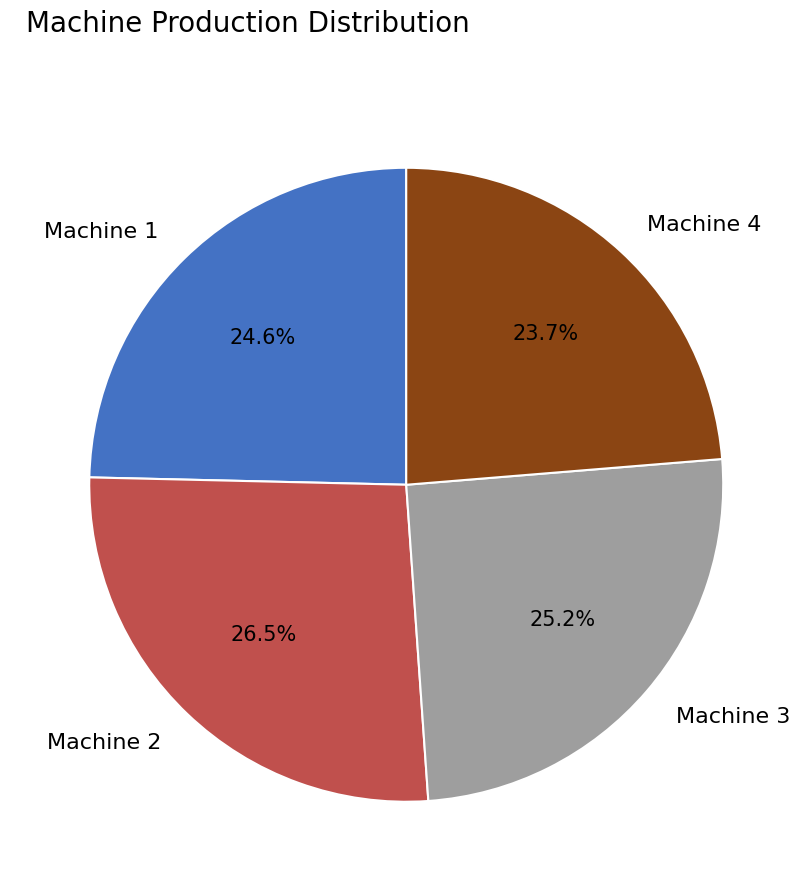

What percentage do Machine 3 and Machine 4 together represent?

48.9%